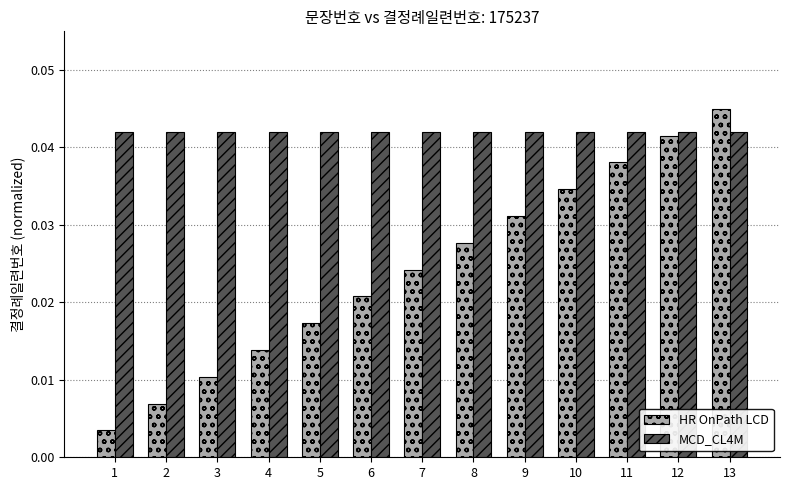

Which series changed the most between 8 and 10?

HR OnPath LCD